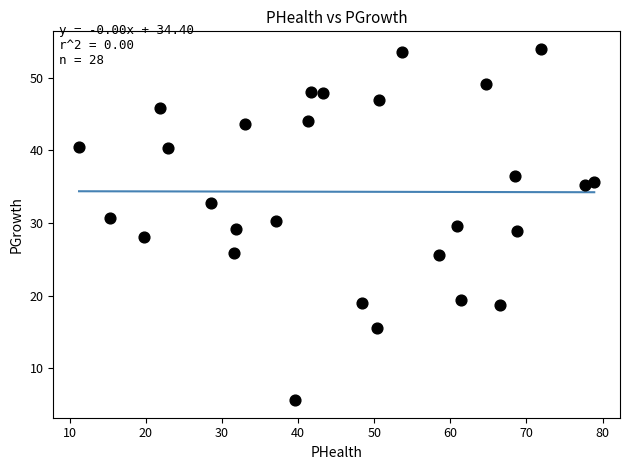

What is the range of Y values (max minus min)?

48.3